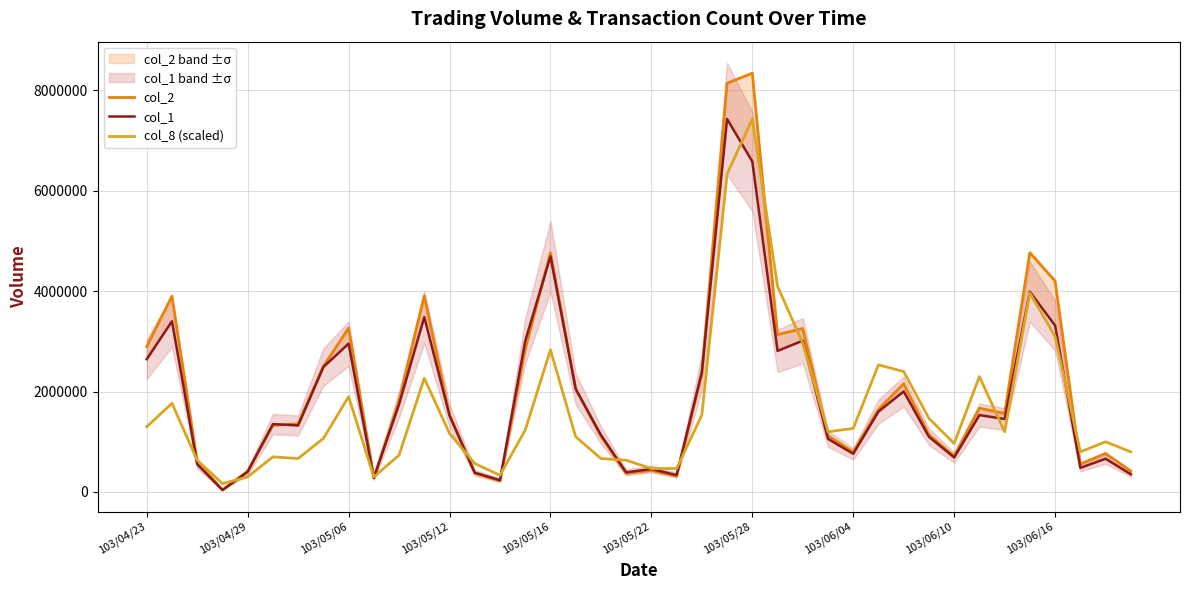

At 37, list the series in order from largest to smallest.

col_8 (scaled), col_2, col_1